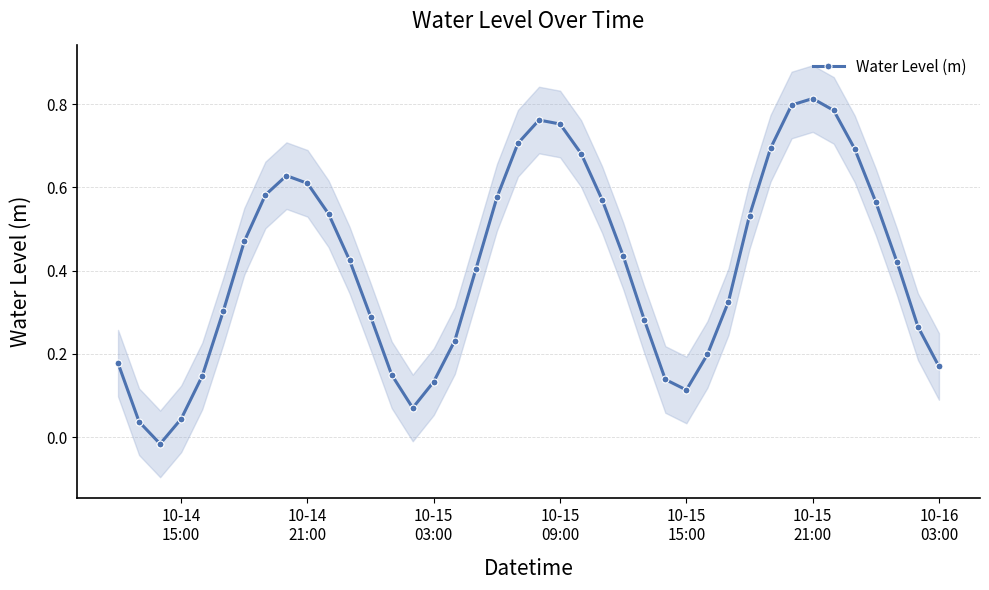

Reading right to left, what are all the values shown in this chart?

0.2	0.3	0.4	0.6	0.7	0.8	0.8	0.8	0.7	0.5	0.3	0.2	0.1	0.1	0.3	0.4	0.6	0.7	0.8	0.8	0.7	0.6	0.4	0.2	0.1	0.1	0.1	0.3	0.4	0.5	0.6	0.6	0.6	0.5	0.3	0.1	0.0	-0.0	0.0	0.2